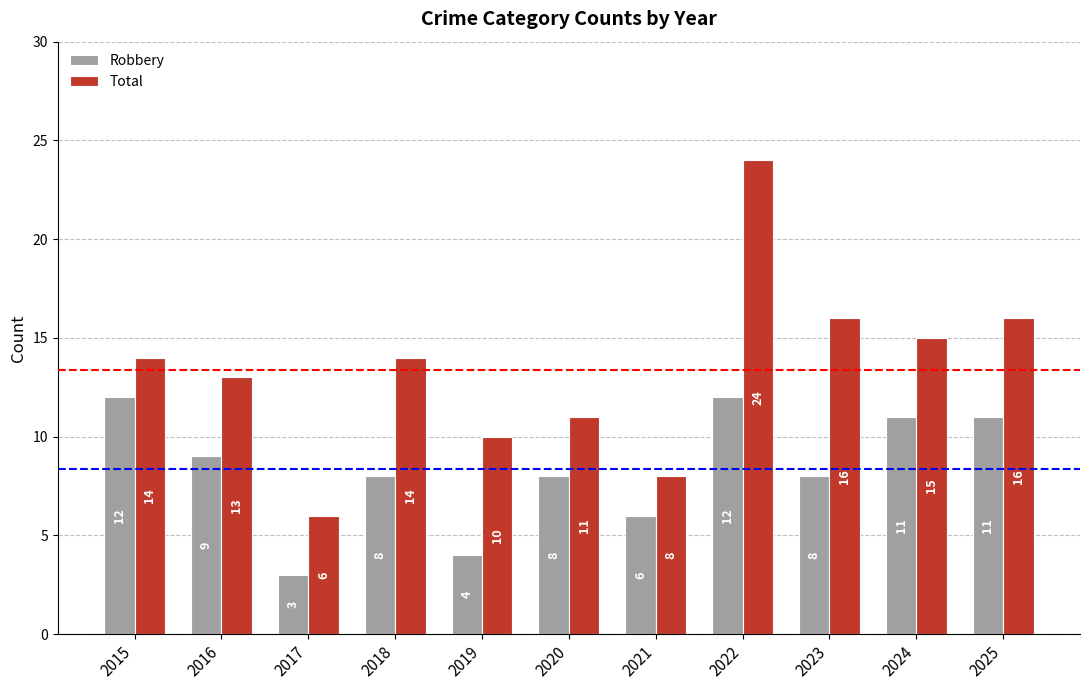

What is the sum of all Total values?

147